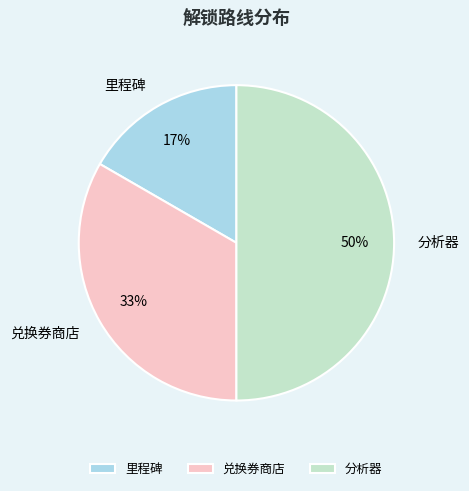

What is the largest slice in the pie chart?

分析器